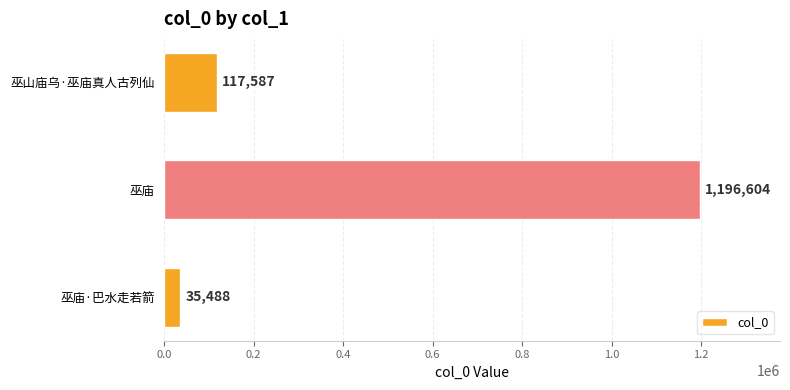

Reading bottom to top, transcribe all the data shown in this chart.

巫庙·巴水走若箭=35488	巫庙=1196604	巫山庙乌·巫庙真人古列仙=117587